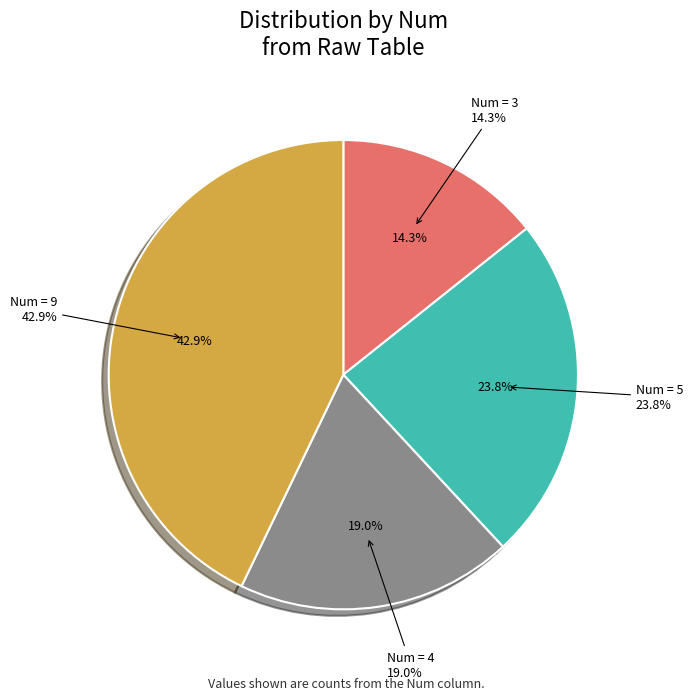

Which category has the biggest portion of the pie?

9